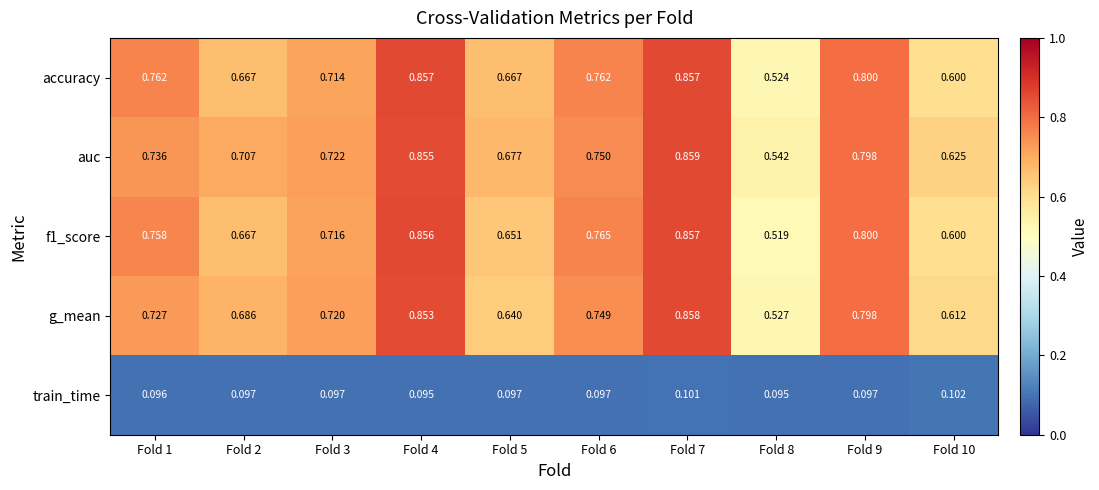

Which series changed the most between Fold 4 and Fold 5?

g_mean